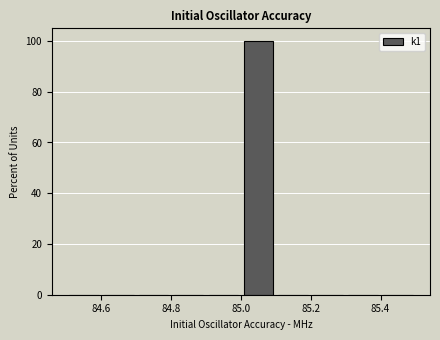

Reading left to right, list every bar in this chart as the range it spans on the x-axis followed by its height. The values are not printed on the chart, so give them approximately, as read against the axis.

84.5 to 84.6: 0
84.6 to 84.7: 0
84.7 to 84.8: 0
84.8 to 84.9: 0
84.9 to 85.0: 0
85.0 to 85.1: 100
85.1 to 85.2: 0
85.2 to 85.3: 0
85.3 to 85.4: 0
85.4 to 85.5: 0